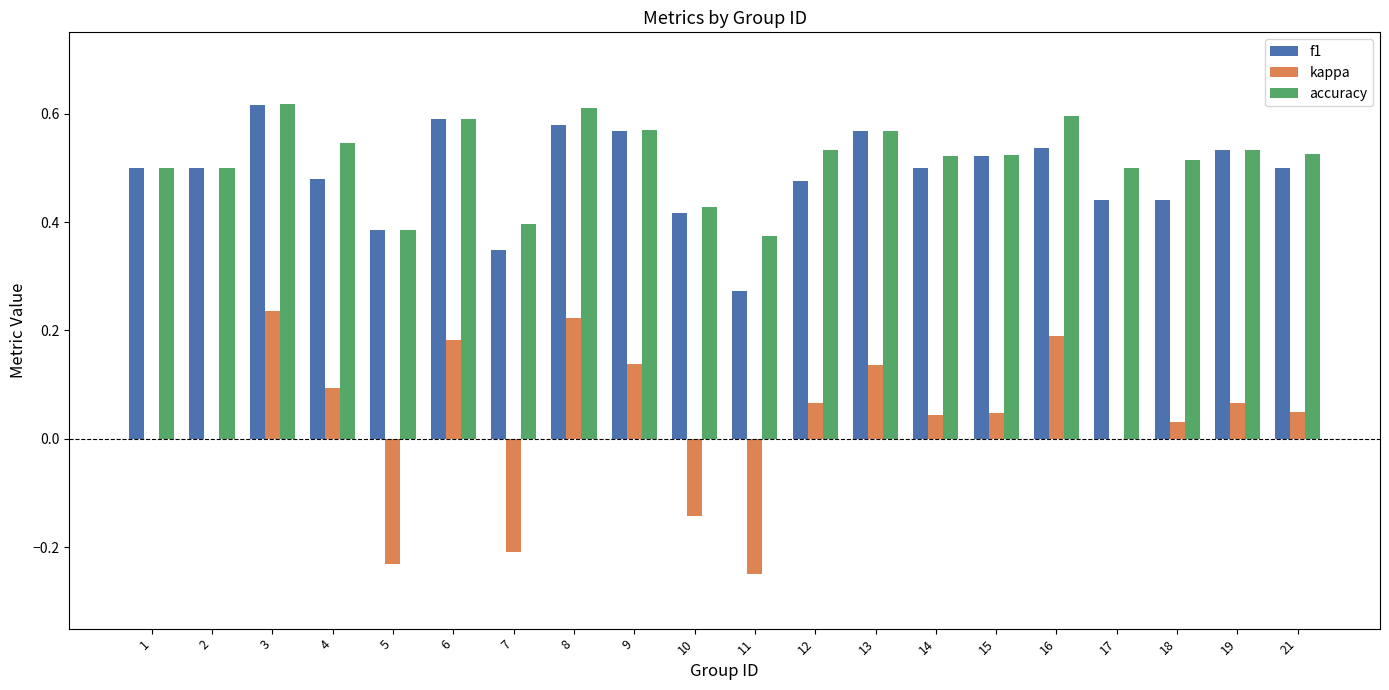

Which series changed the most between 6 and 15?

kappa